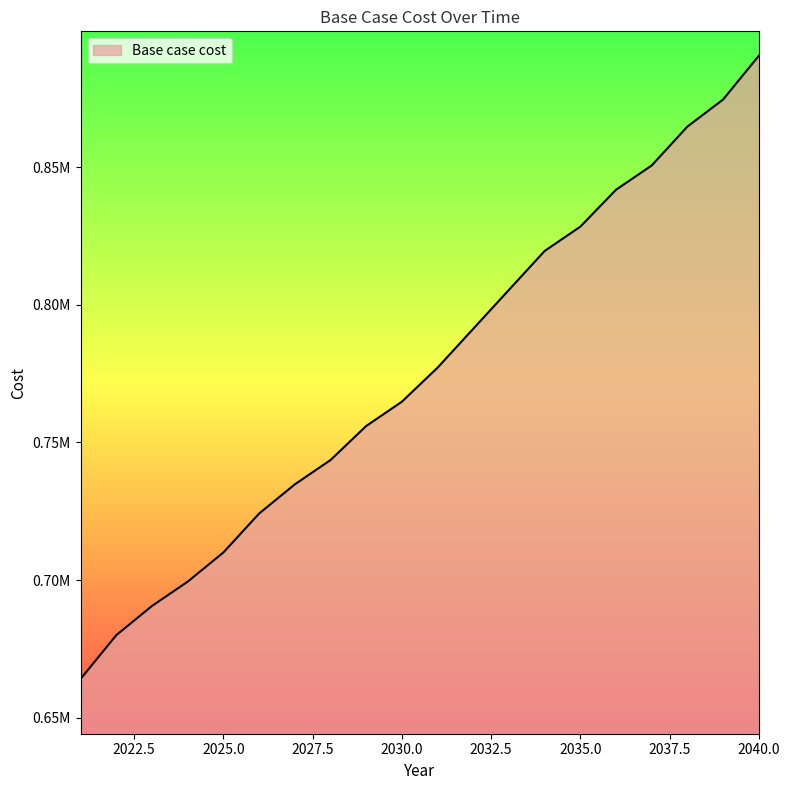

At which label does the data first exceed 777141?

2031